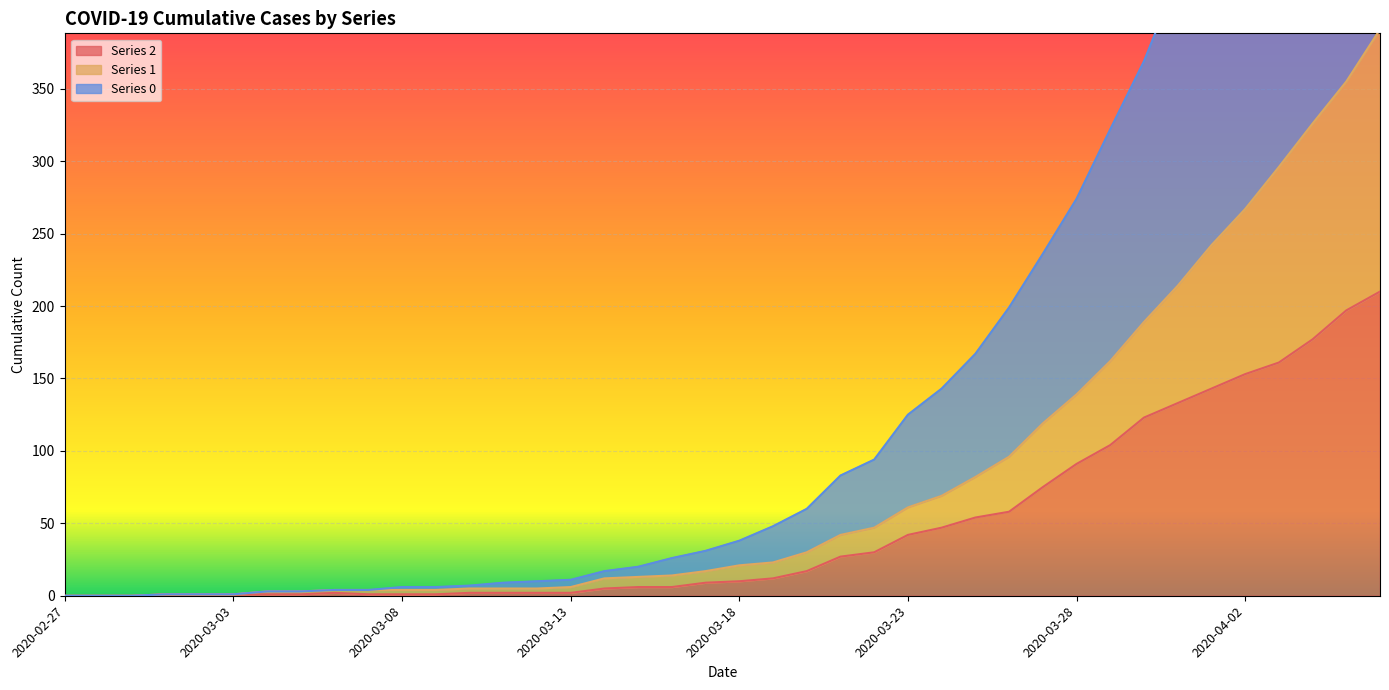

True or false: 1 and 0 cross at least once.

False